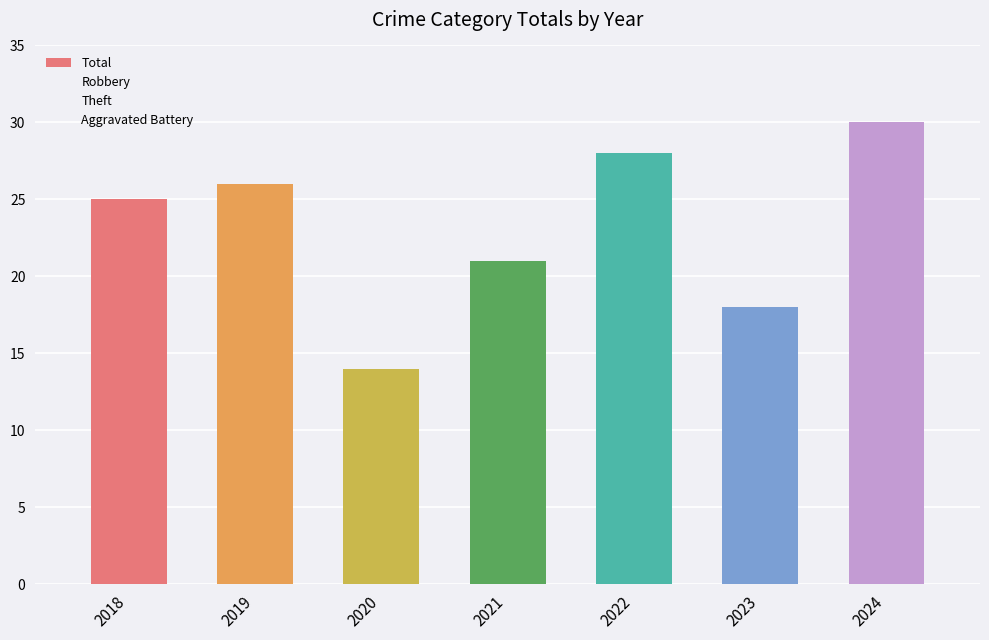

The Total series shows 24 at 2023. True or false?

False